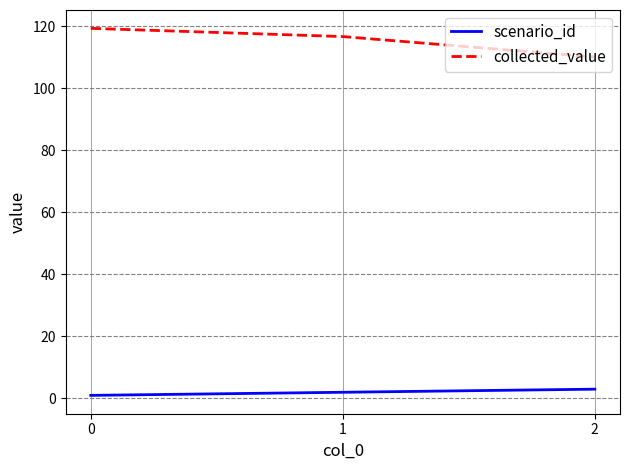

Is this an area chart (filled region under the line)?

No